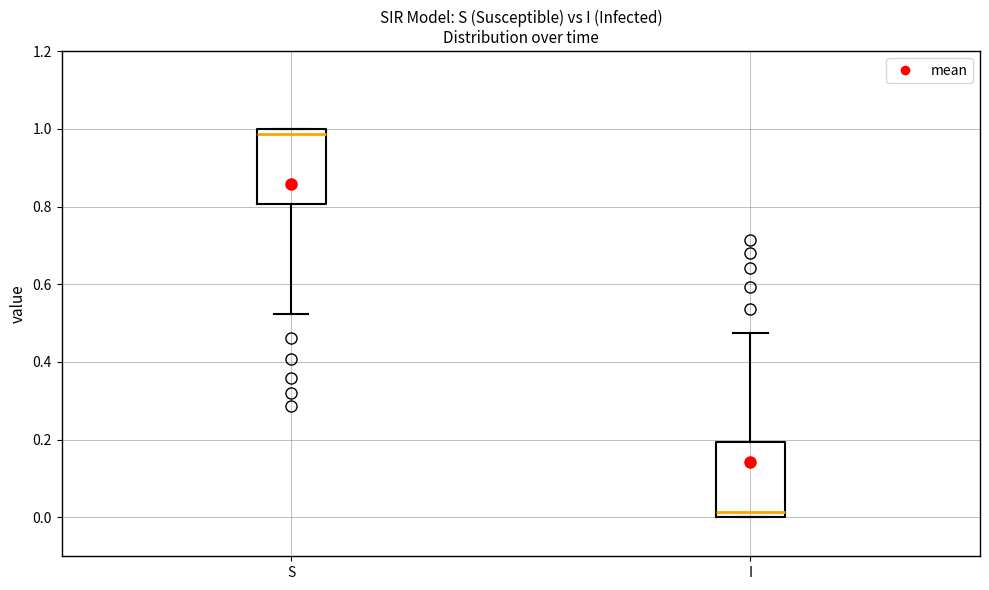

Reading left to right, transcribe this box plot: for each box, give where its median line is, the range the box spans, and where its two whiskers end, as read against the y-axis. The values are not printed on the chart, so give them approximately, as read against the axis.

S: median 0.98, box 0.80 to 1.00, whiskers 0.52 to 1.00
I: median 0.02, box 0.00 to 0.20, whiskers 0.00 to 0.48